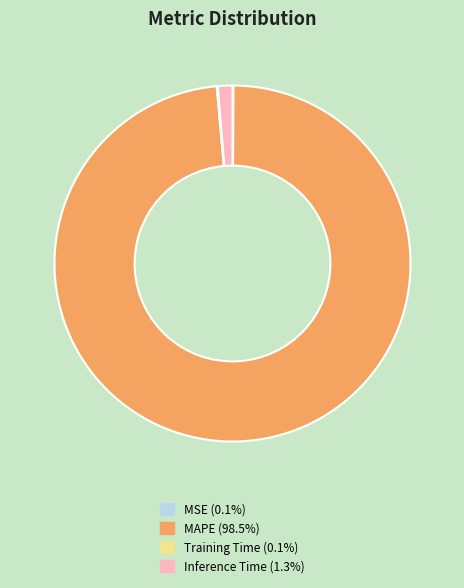

The MAPE slice represents 98% of the pie. True or false?

True